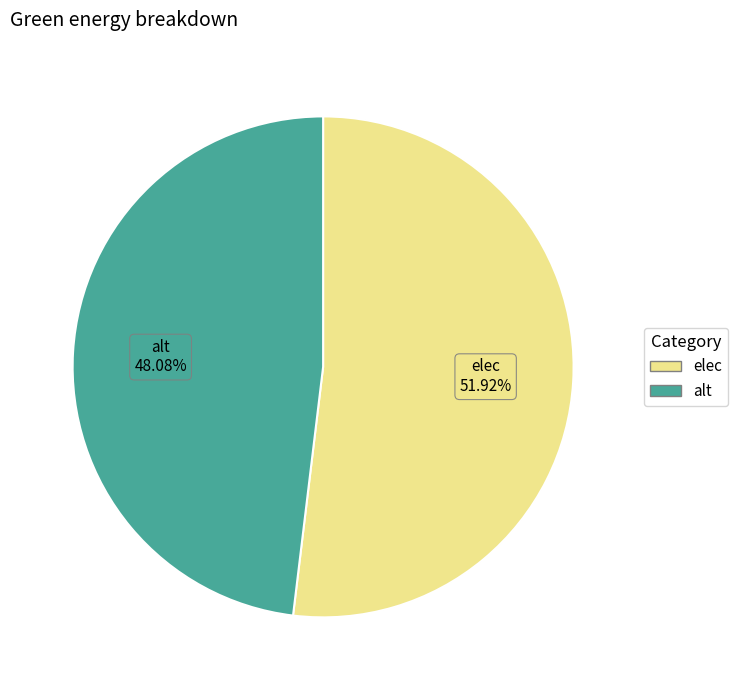

Which category has the biggest portion of the pie?

elec